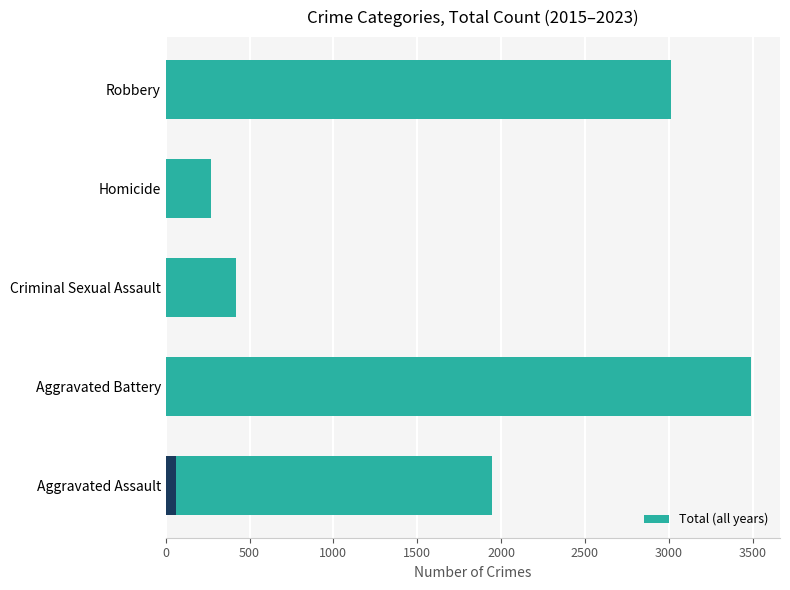

What is the average value?

1828